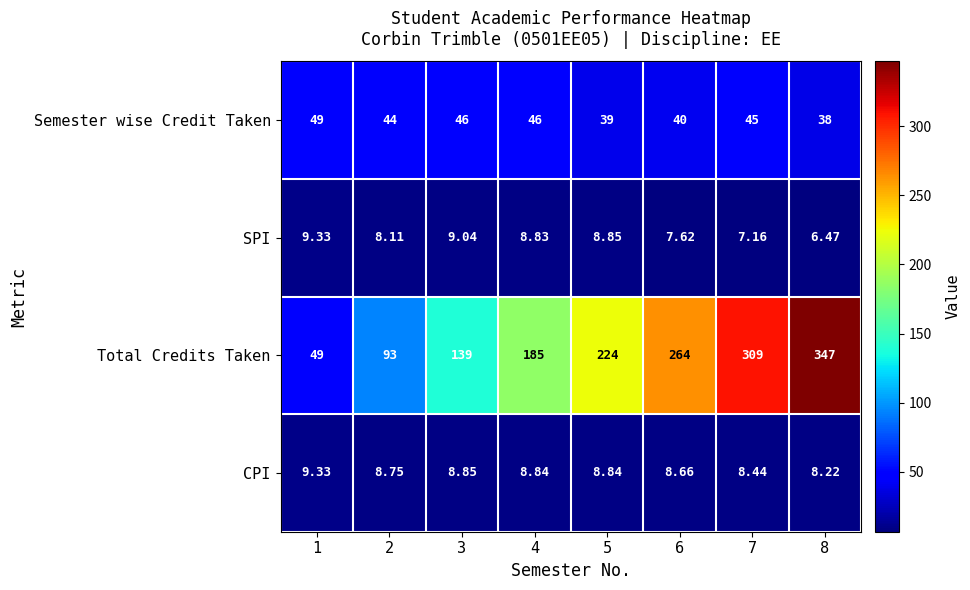

Is the value of Total Credits Taken at 7 greater than the value of Semester wise Credit Taken at 1?

Yes